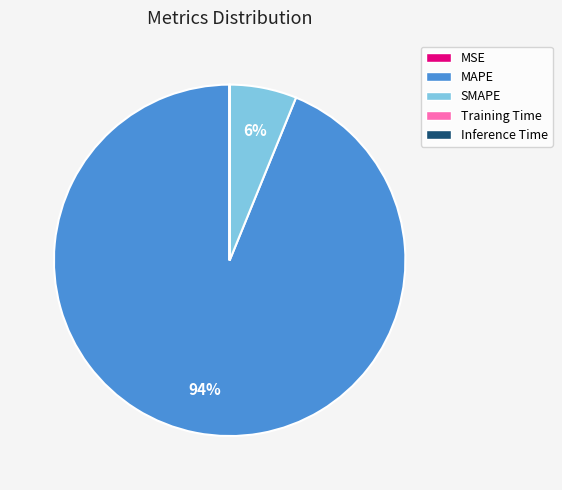

Does SMAPE represent more than half of the total?

No